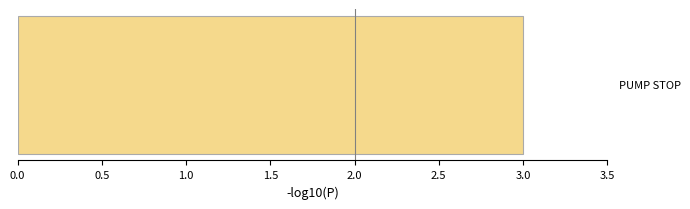

How many distinct data groups are displayed?

1